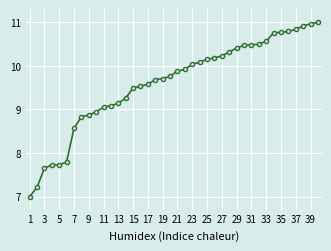

What is the sum of all values?

383.9